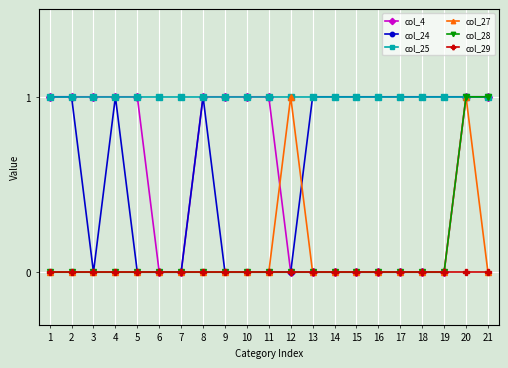

At which category is the sum across all series the highest?

20